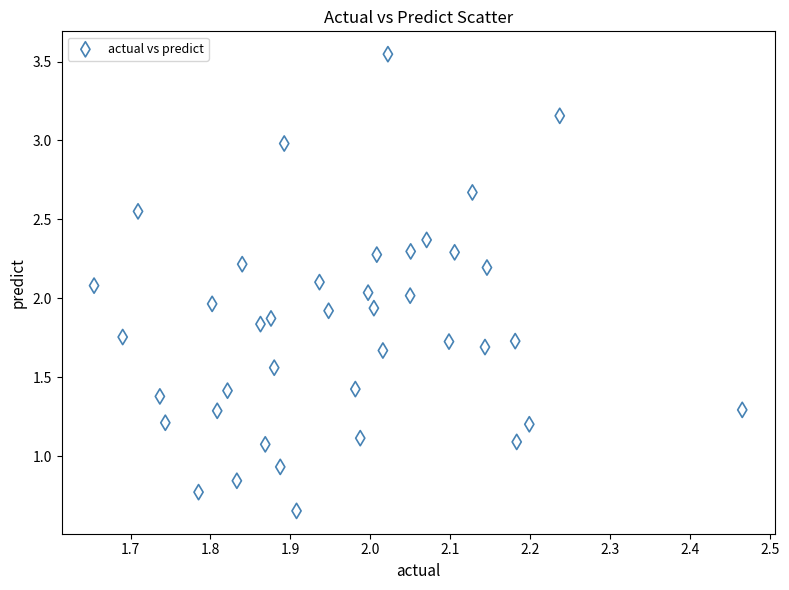

What is the range of Y values (max minus min)?

2.9